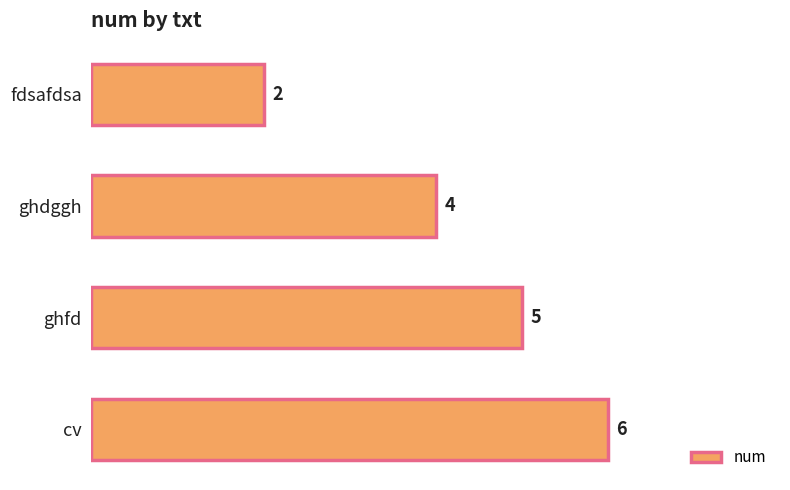

How many values are between 4 and 6?

3